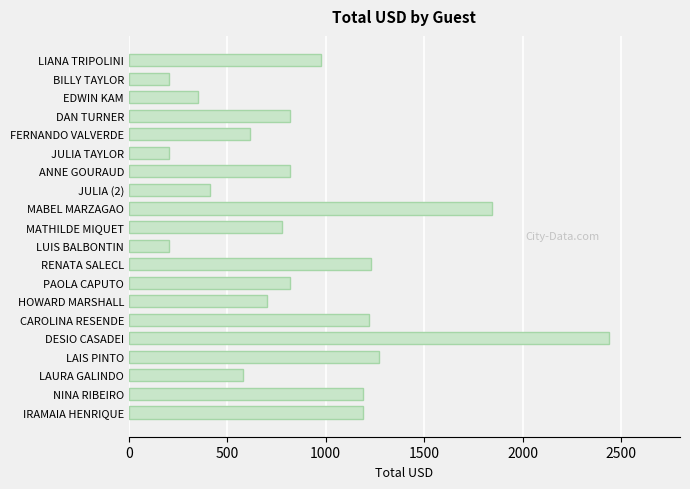

Approximately how many times larger is the value at MABEL MARZAGAO compared to JULIA (2)?

4.5